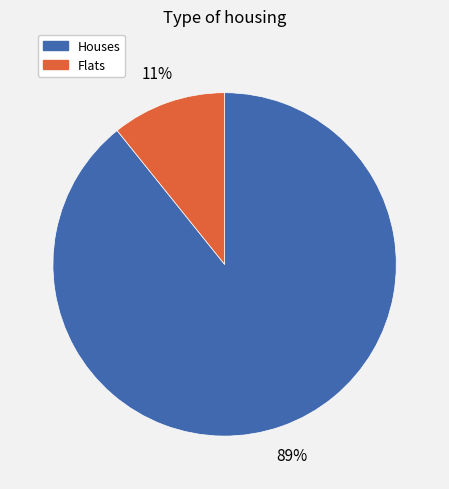

To the nearest percent, what is the difference between the largest and smallest slice percentages?

78%